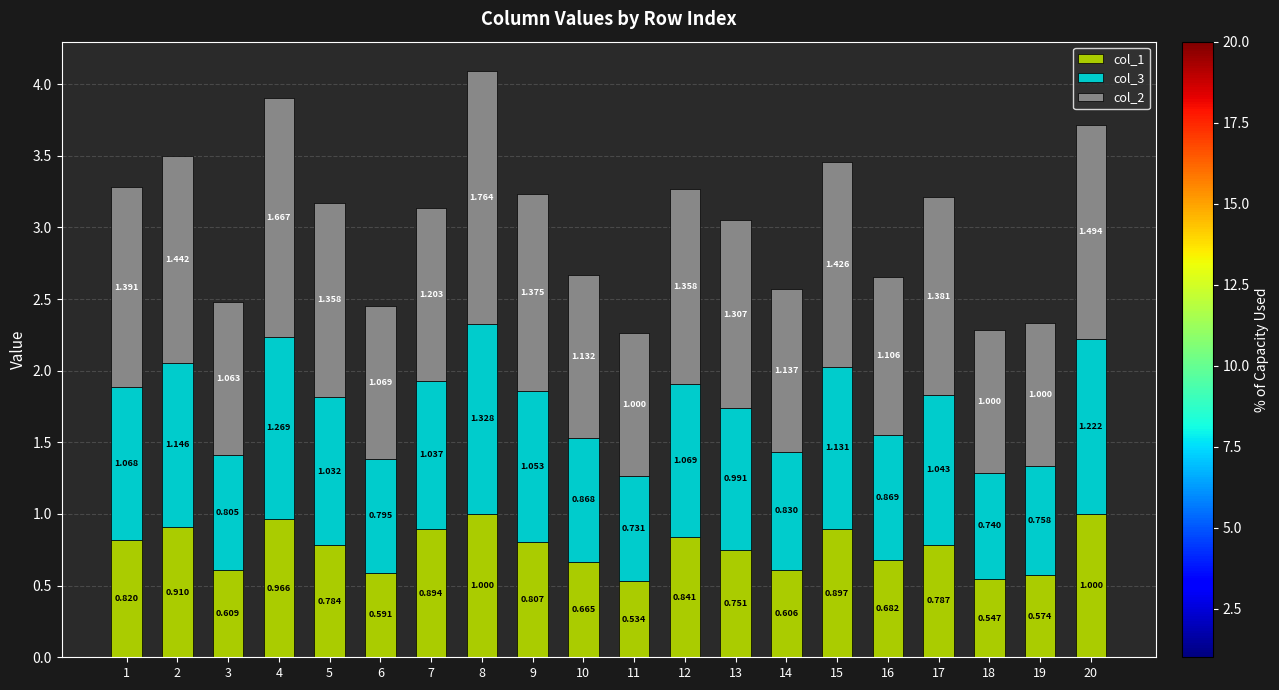

How many data points does each series have?

20